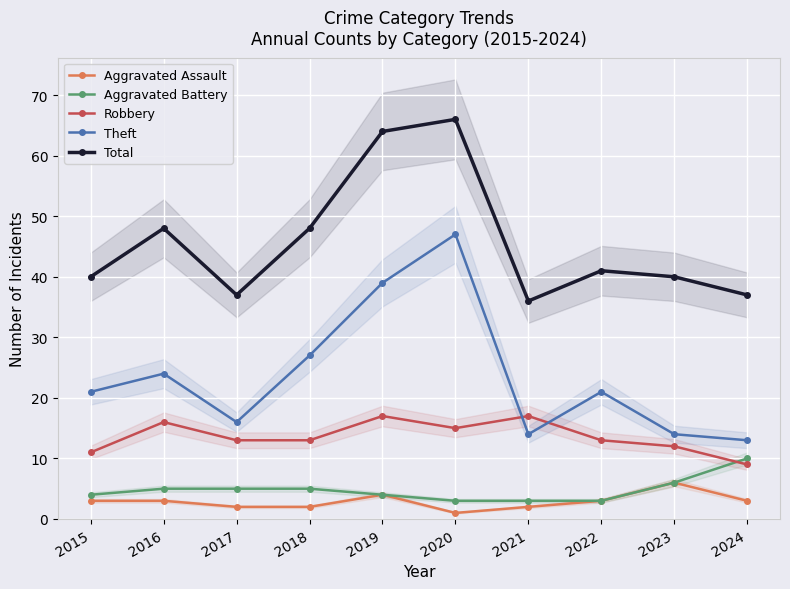

True or false: Aggravated Assault and Robbery intersect in this chart.

False